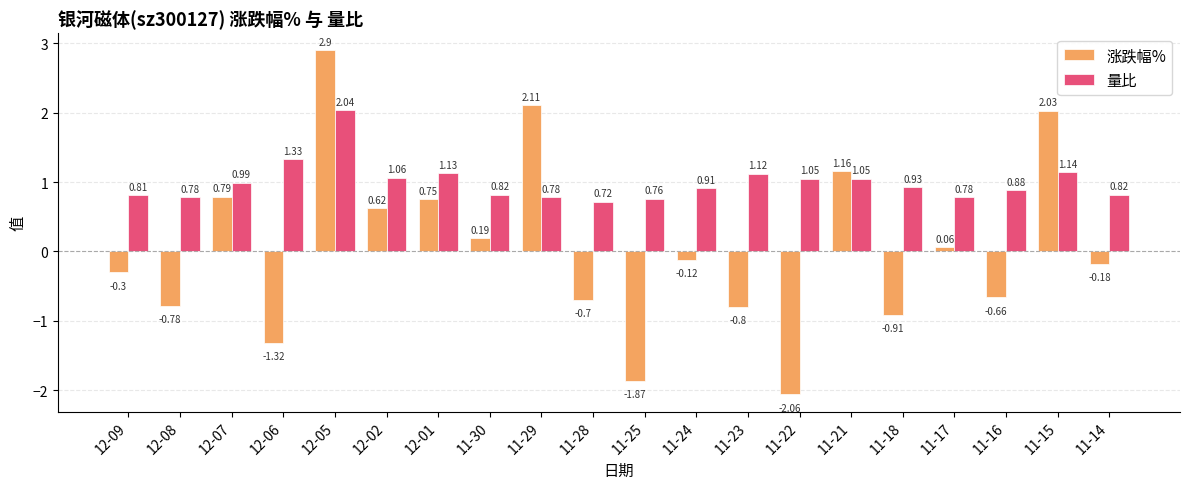

What position from the left is 11-22?

14